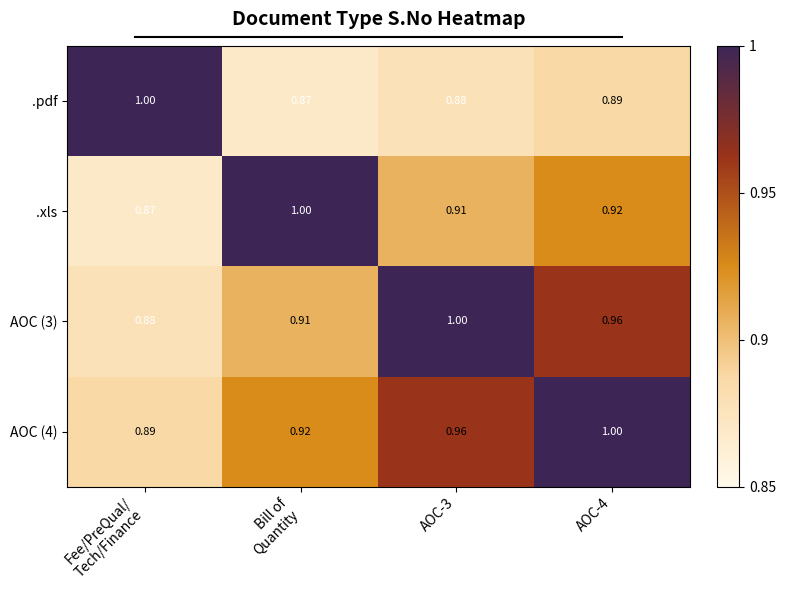

At how many categories does at least one series exceed 0?

4